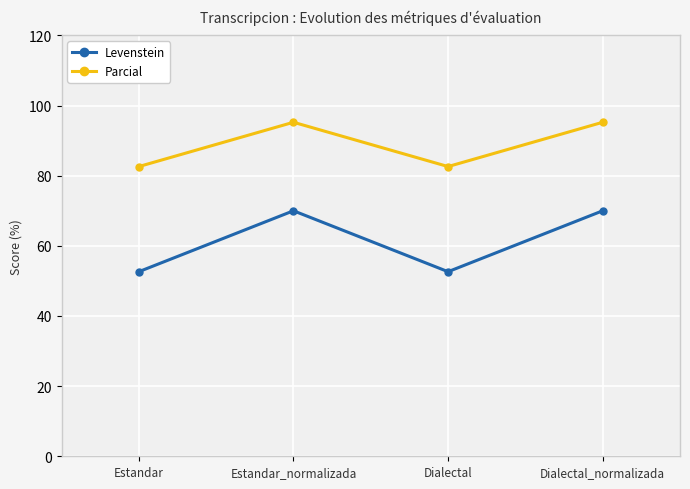

Read the Parcial value at Dialectal_normalizada.

95.2